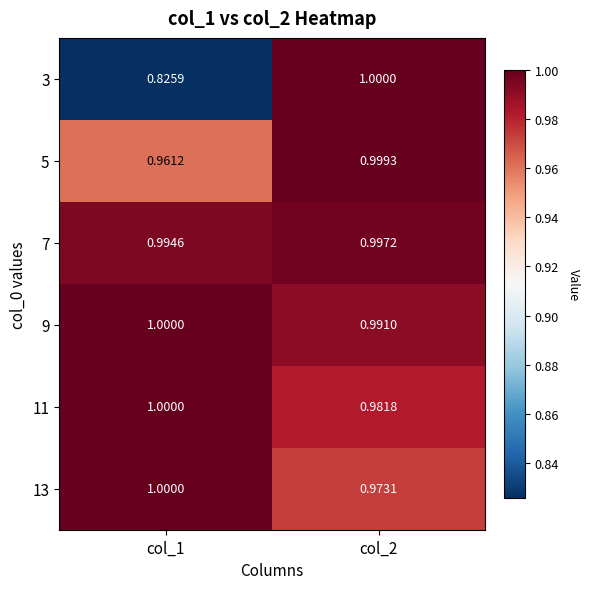

Is the value of 7 at col_2 greater than the value of 5 at col_1?

Yes